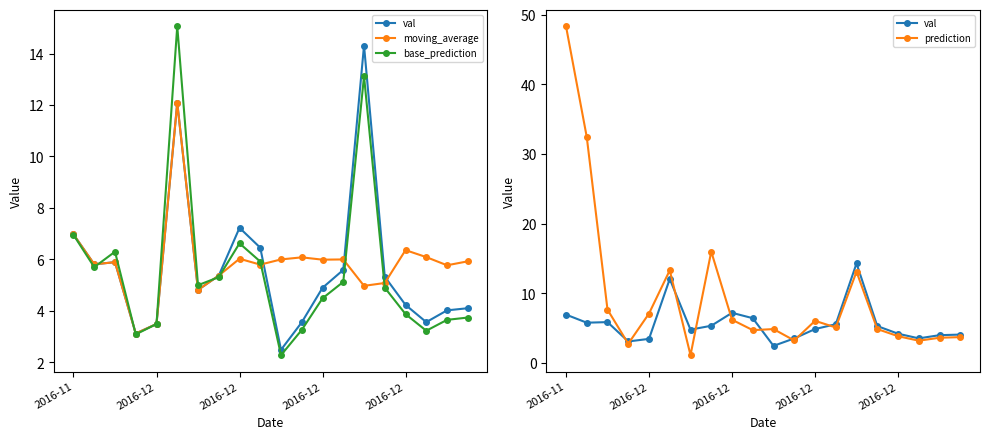

What is the difference between the maximum and minimum values in the val series?

11.8